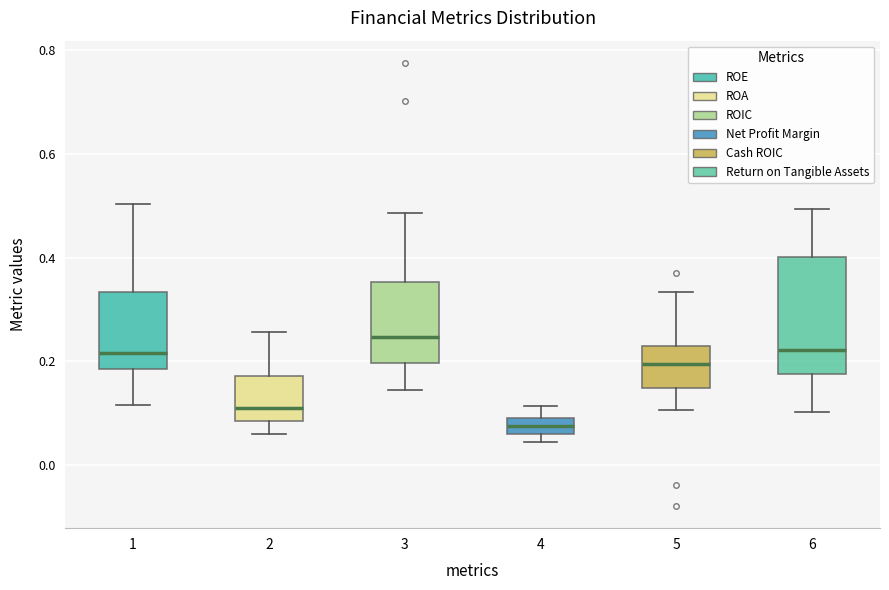

Which box's median line is the lowest?

4